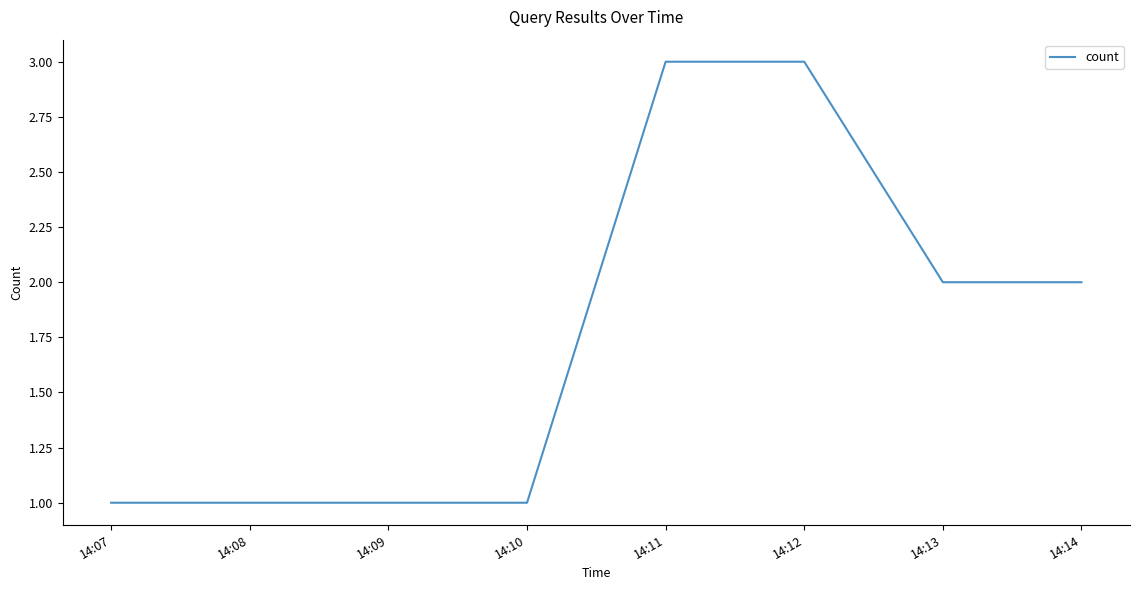

The chart shows a value of 3 at 14:11. True or false?

True